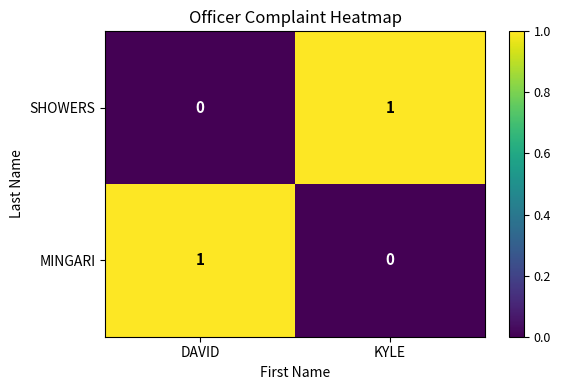

Reading left to right, transcribe all the data shown in this chart.

SHOWERS: 0	1
MINGARI: 1	0